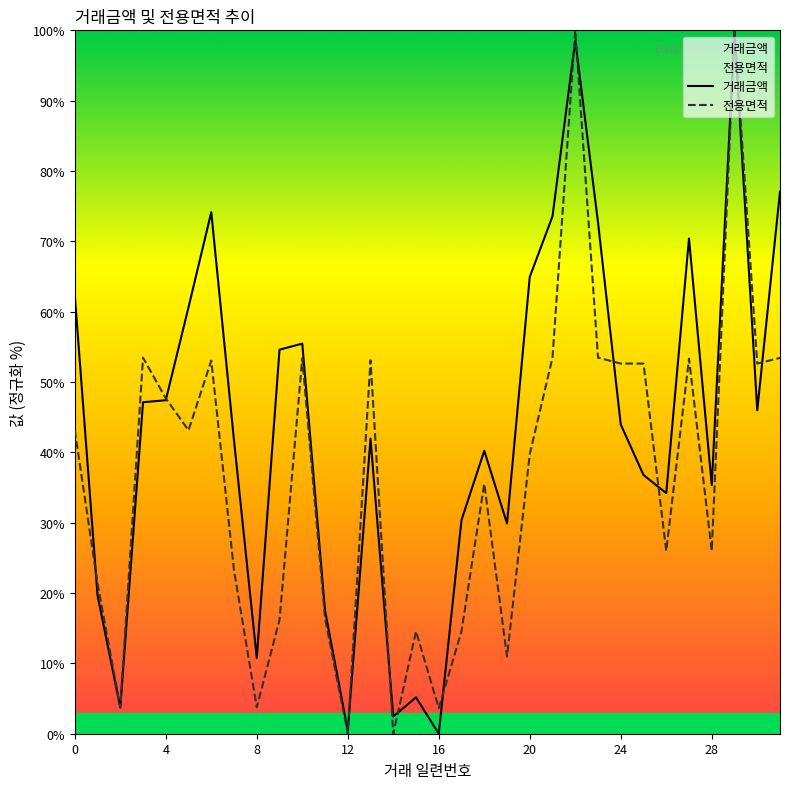

Rank the series at 24 from lowest to highest value.

거래금액, 전용면적